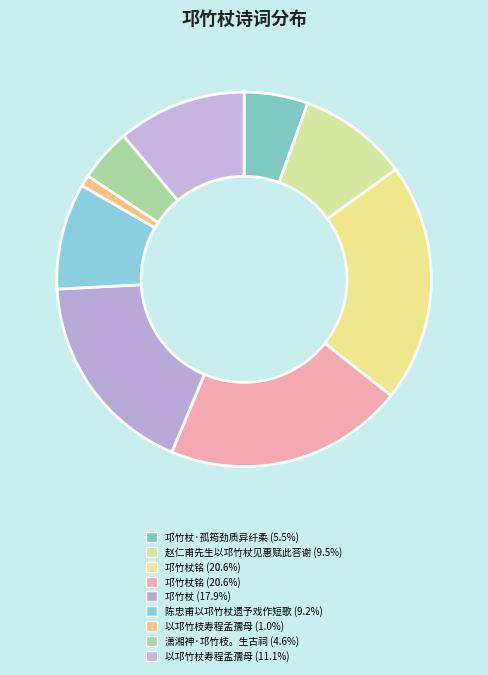

What is the largest slice in the pie chart?

邛竹杖铭